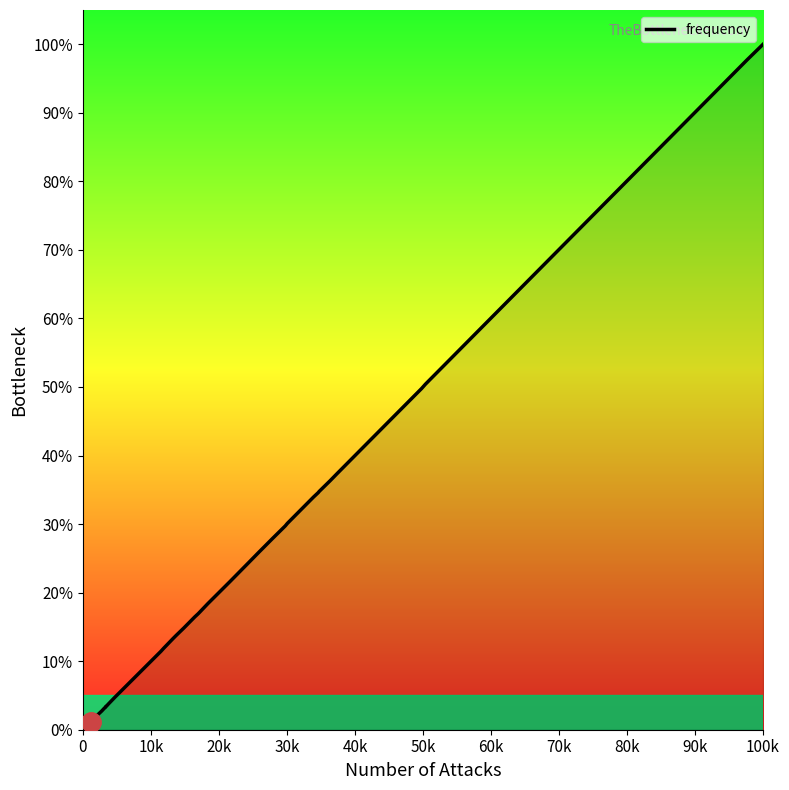

What is the value of the 18th point from the left?

0.1